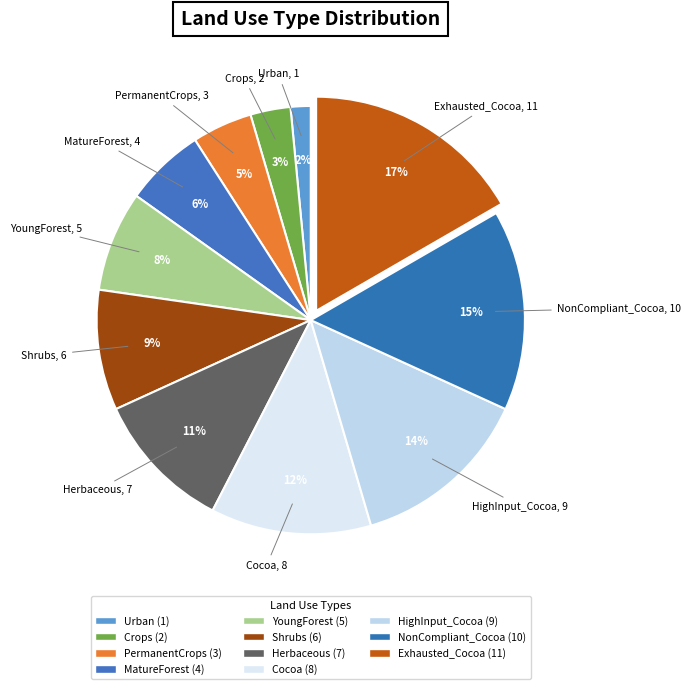

How many segments does this pie chart have?

11